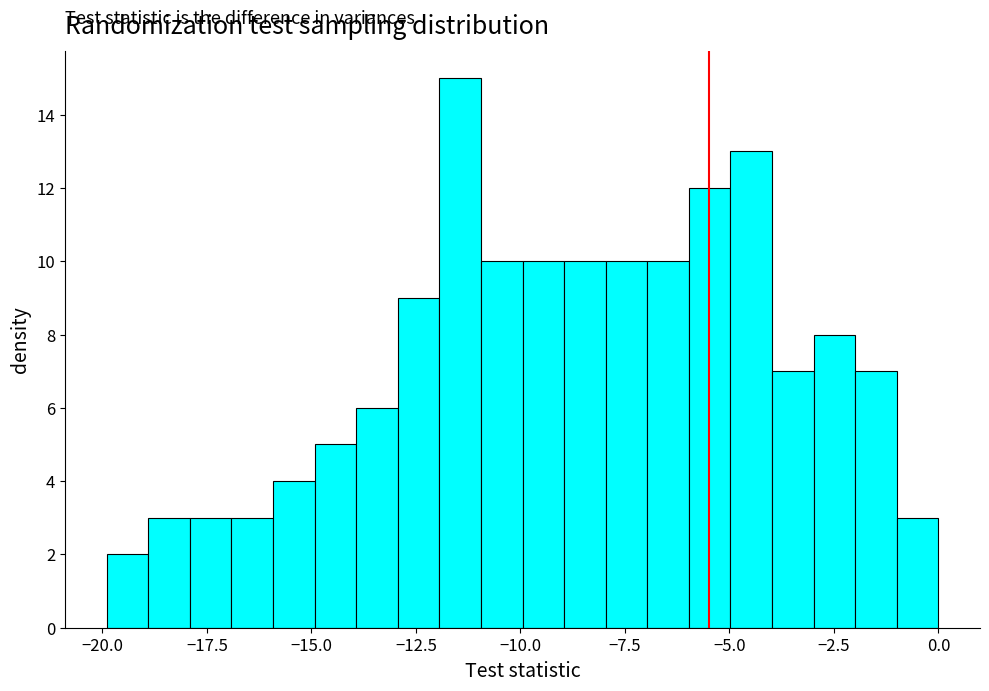

Around what value on the x-axis is the tallest bar? Give the approximate position of its centre, as read against the axis.

-11.5